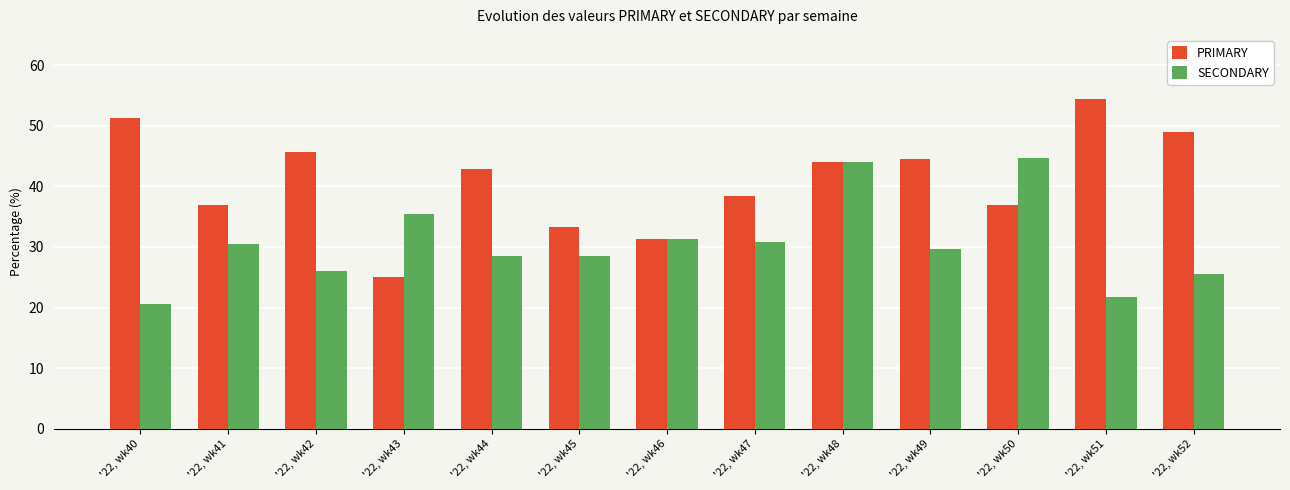

At which category is the sum across all series the highest?

'22, wk48